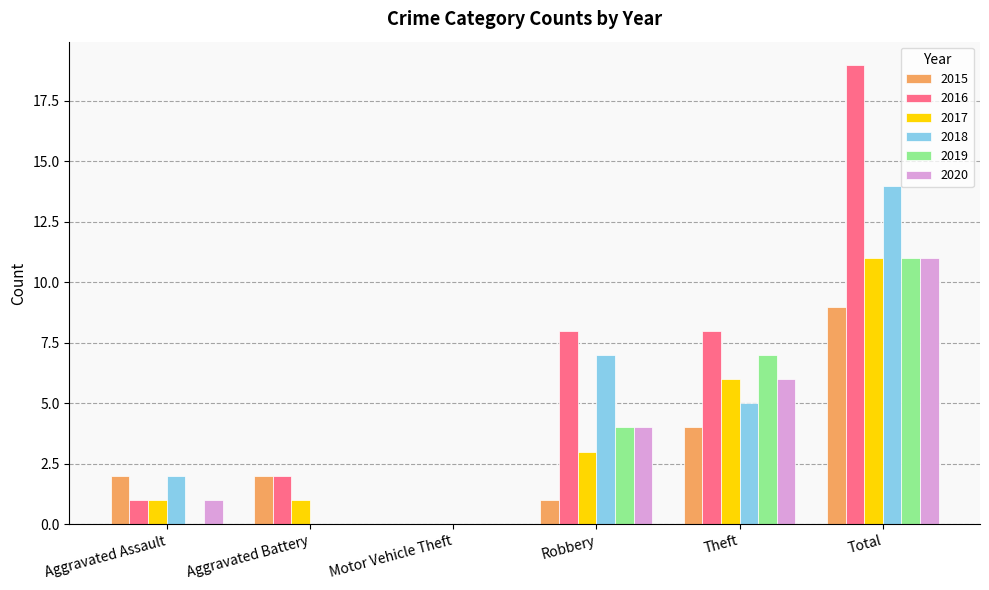

How many groups of bars are there?

6